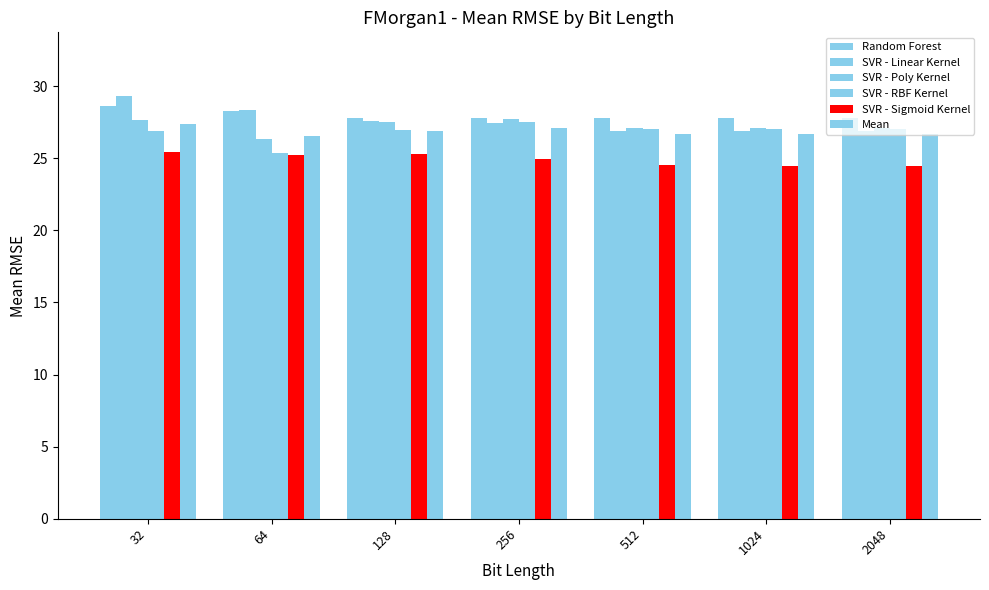

At how many categories does at least one series exceed 25?

7